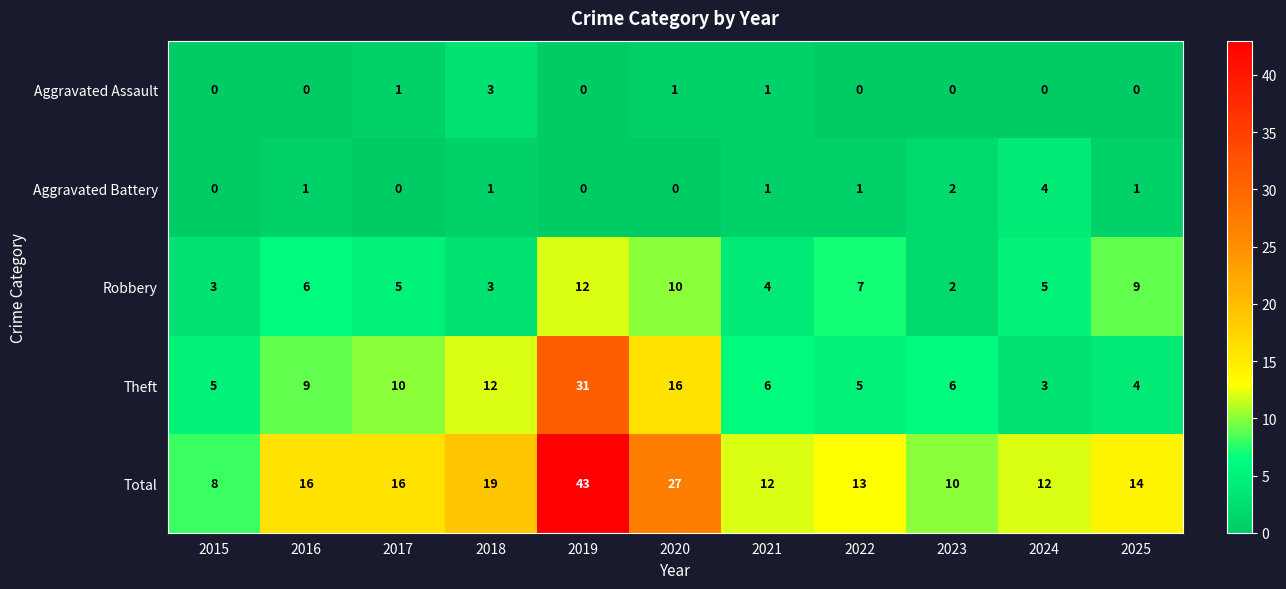

What is the maximum value shown in the chart?

43